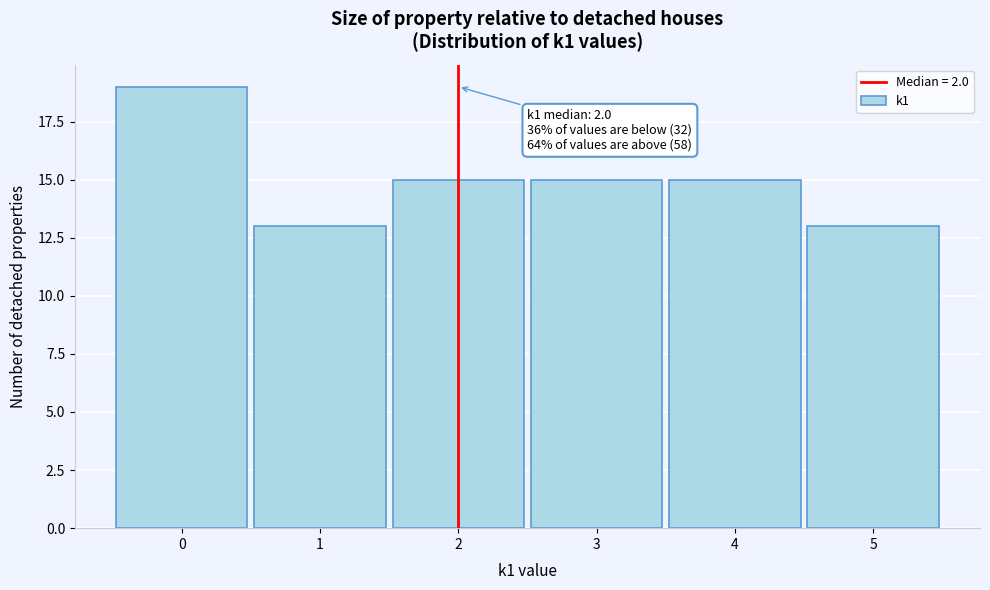

Over which range of the x-axis is the bar tallest?

-0.5 to 0.5